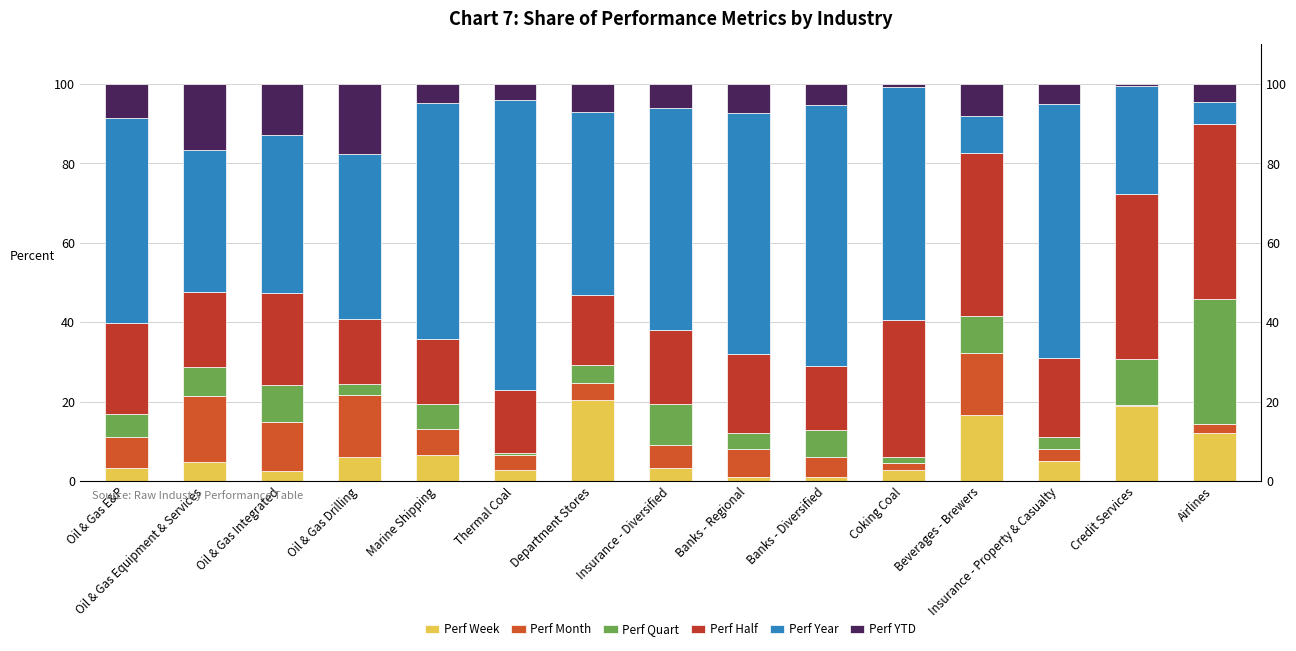

What is the total value across all series at Banks - Diversified?

100.0